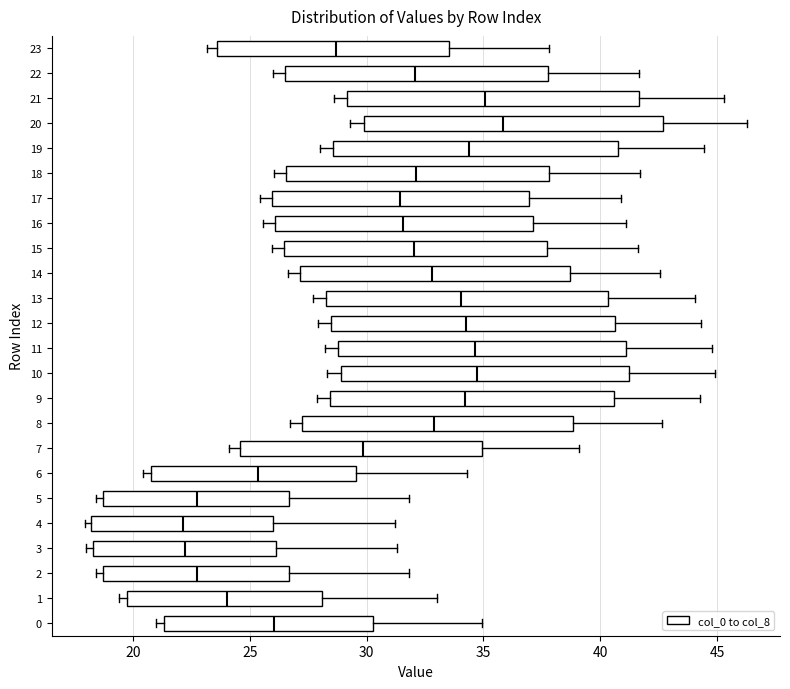

Reading bottom to top, read every box against the x-axis: the position of its median line, the range the box covers, and the ends of its whiskers. The values are not printed on the chart, so give them approximately, as read against the axis.

0: median 26.0, box 21.5 to 30.5, whiskers 21.0 to 35.0
1: median 24.0, box 19.5 to 28.0, whiskers 19.5 (just left of the box's left edge) to 33.0
2: median 23.0, box 18.5 to 26.5, whiskers 18.5 (just left of the box's left edge) to 32.0
3: median 22.0, box 18.5 to 26.0, whiskers 18.0 to 31.5
4: median 22.0, box 18.0 to 26.0, whiskers 18.0 (just left of the box's left edge) to 31.0
5: median 22.5, box 18.5 to 26.5, whiskers 18.5 (just left of the box's left edge) to 32.0
6: median 25.5, box 21.0 to 29.5, whiskers 20.5 to 34.5
7: median 30.0, box 24.5 to 35.0, whiskers 24.0 to 39.0
8: median 33.0, box 27.0 to 39.0, whiskers 26.5 to 42.5
9: median 34.0, box 28.5 to 40.5, whiskers 28.0 to 44.5
10: median 34.5, box 29.0 to 41.0, whiskers 28.5 to 45.0
11: median 34.5, box 29.0 to 41.0, whiskers 28.0 to 45.0
12: median 34.5, box 28.5 to 40.5, whiskers 28.0 to 44.5
13: median 34.0, box 28.5 to 40.5, whiskers 27.5 to 44.0
14: median 33.0, box 27.0 to 38.5, whiskers 26.5 to 42.5
15: median 32.0, box 26.5 to 37.5, whiskers 26.0 to 41.5
16: median 31.5, box 26.0 to 37.0, whiskers 25.5 to 41.0
17: median 31.5, box 26.0 to 37.0, whiskers 25.5 to 41.0
18: median 32.0, box 26.5 to 38.0, whiskers 26.0 to 41.5
19: median 34.5, box 28.5 to 41.0, whiskers 28.0 to 44.5
20: median 36.0, box 30.0 to 42.5, whiskers 29.5 to 46.5
21: median 35.0, box 29.0 to 41.5, whiskers 28.5 to 45.5
22: median 32.0, box 26.5 to 38.0, whiskers 26.0 to 41.5
23: median 28.5, box 23.5 to 33.5, whiskers 23.0 to 38.0